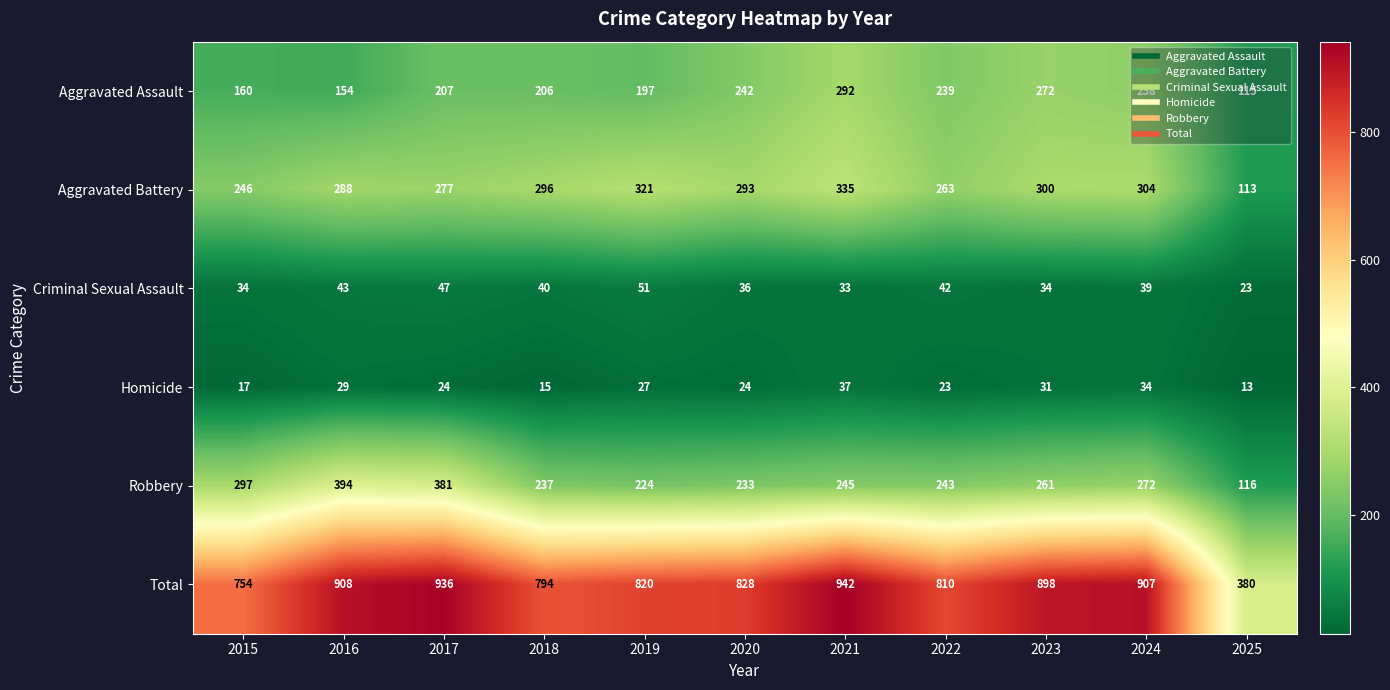

Is it true that Criminal Sexual Assault equals 8 at 2021?

False